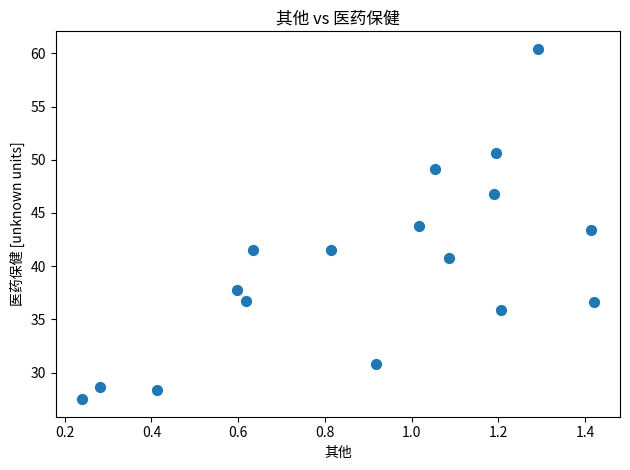

What is the range of Y values (max minus min)?

32.9